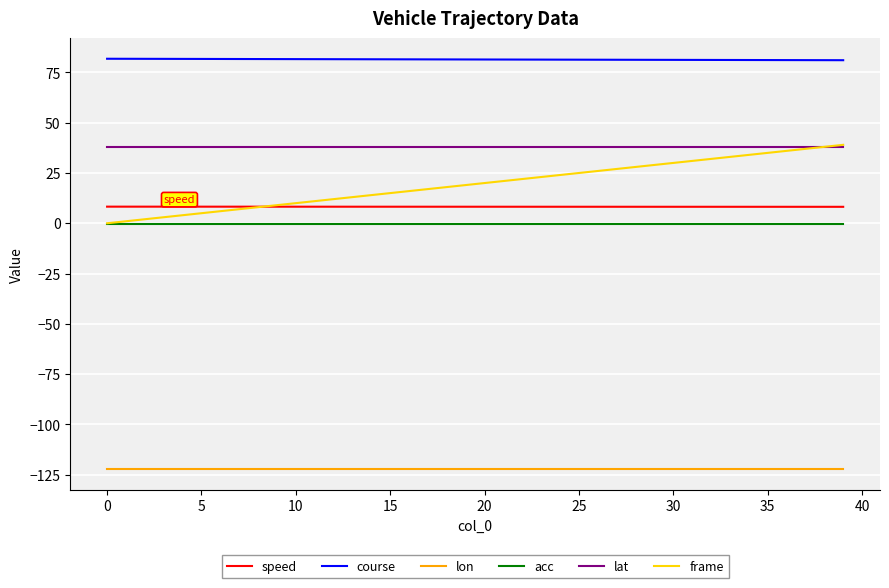

True or false: lon and course cross at least once.

False